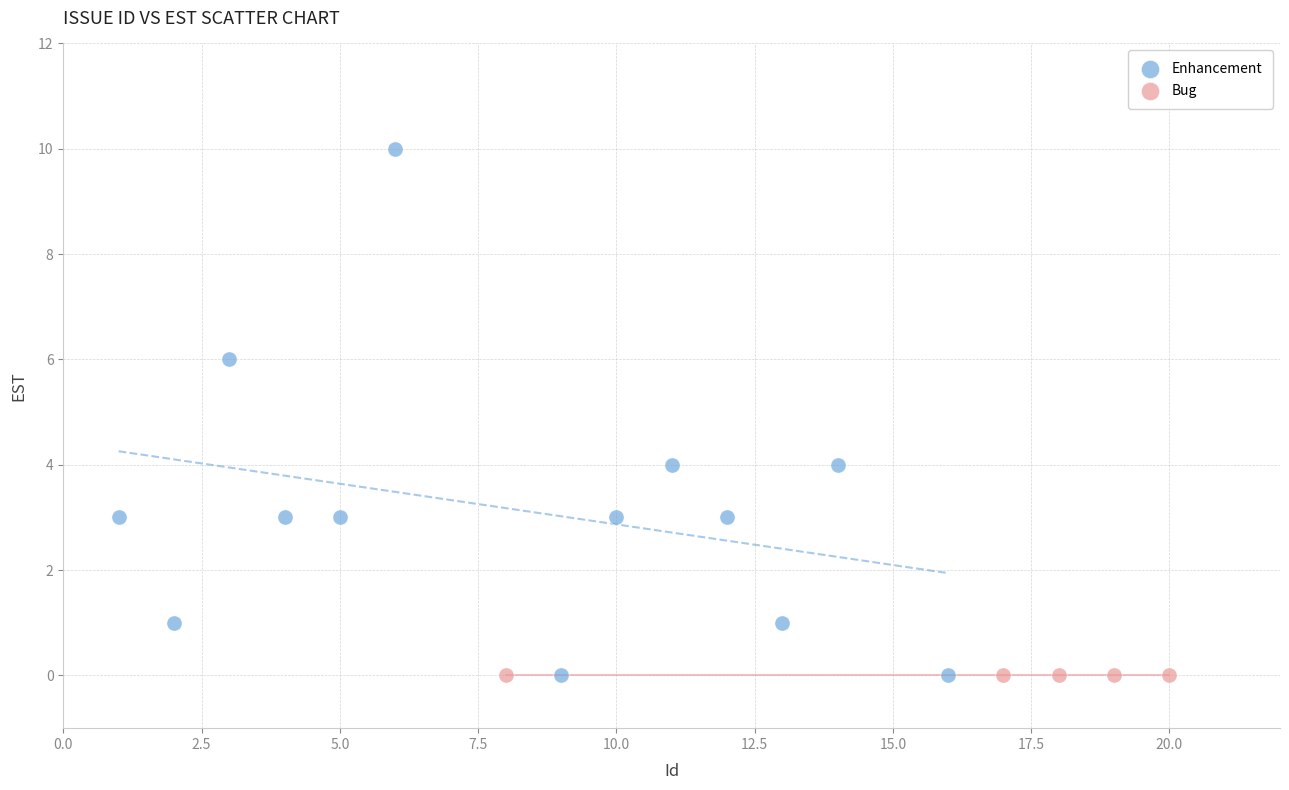

Which series contains the highest Y value?

Enhancement